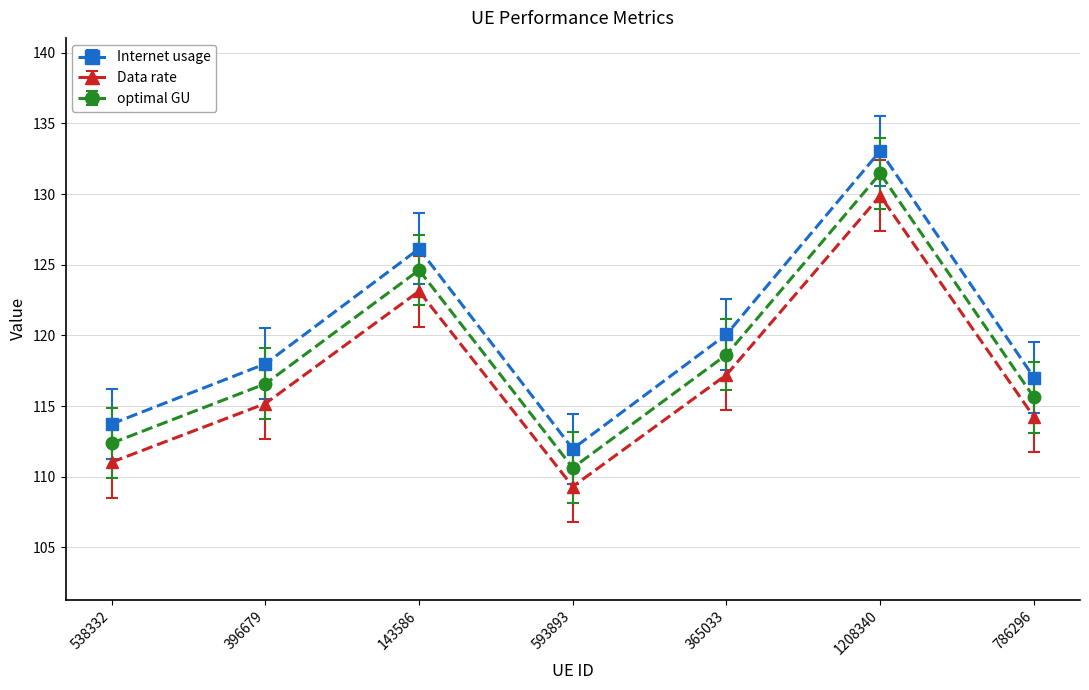

Where does the Data rate series first go above 115?

396679